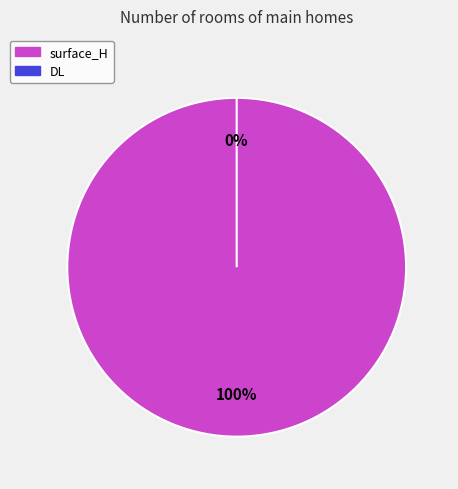

What percentage do surface_H and DL together represent?

100.0%